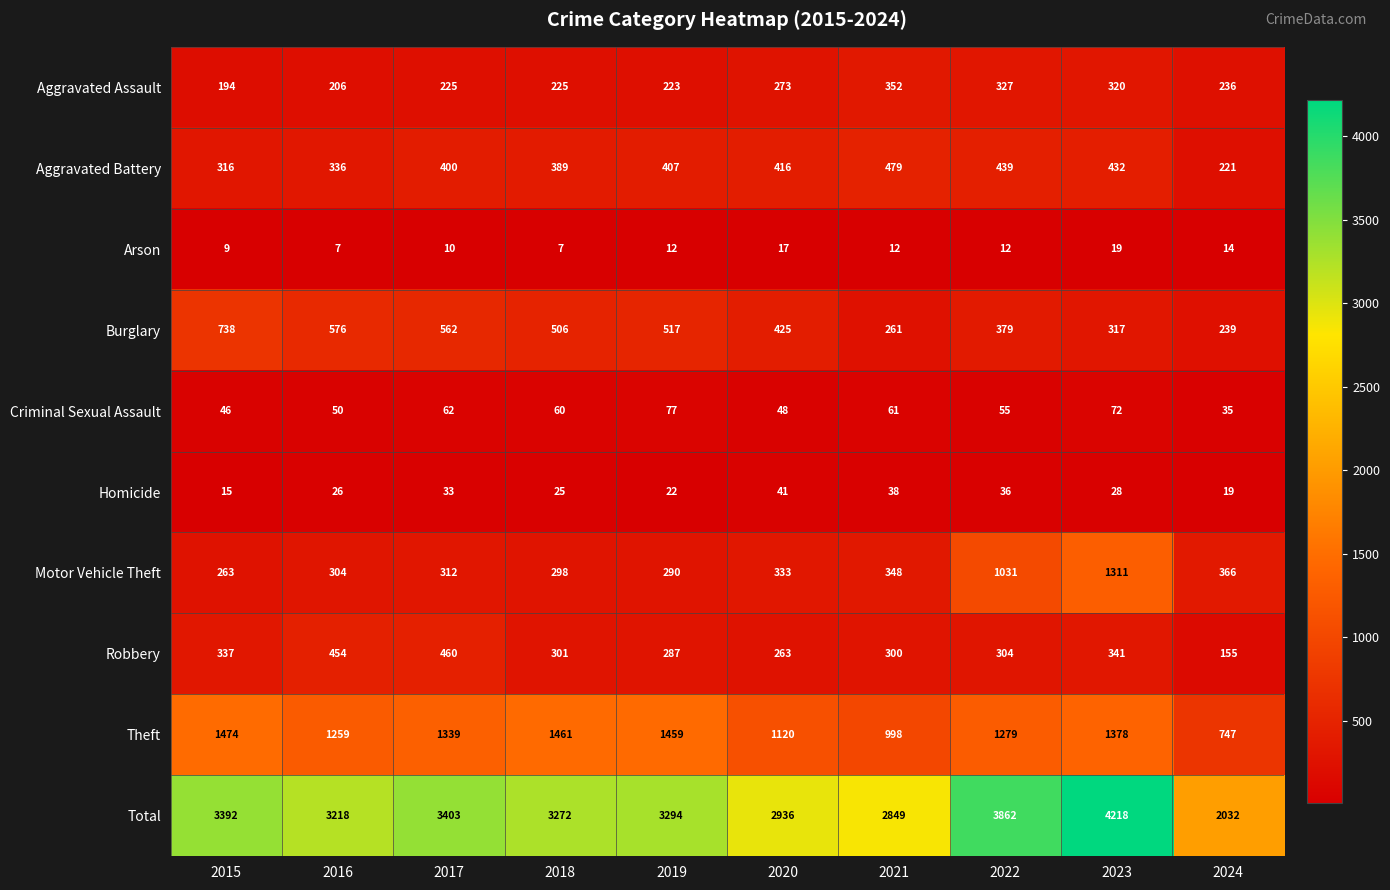

The Aggravated Battery series shows 685 at 2021. True or false?

False